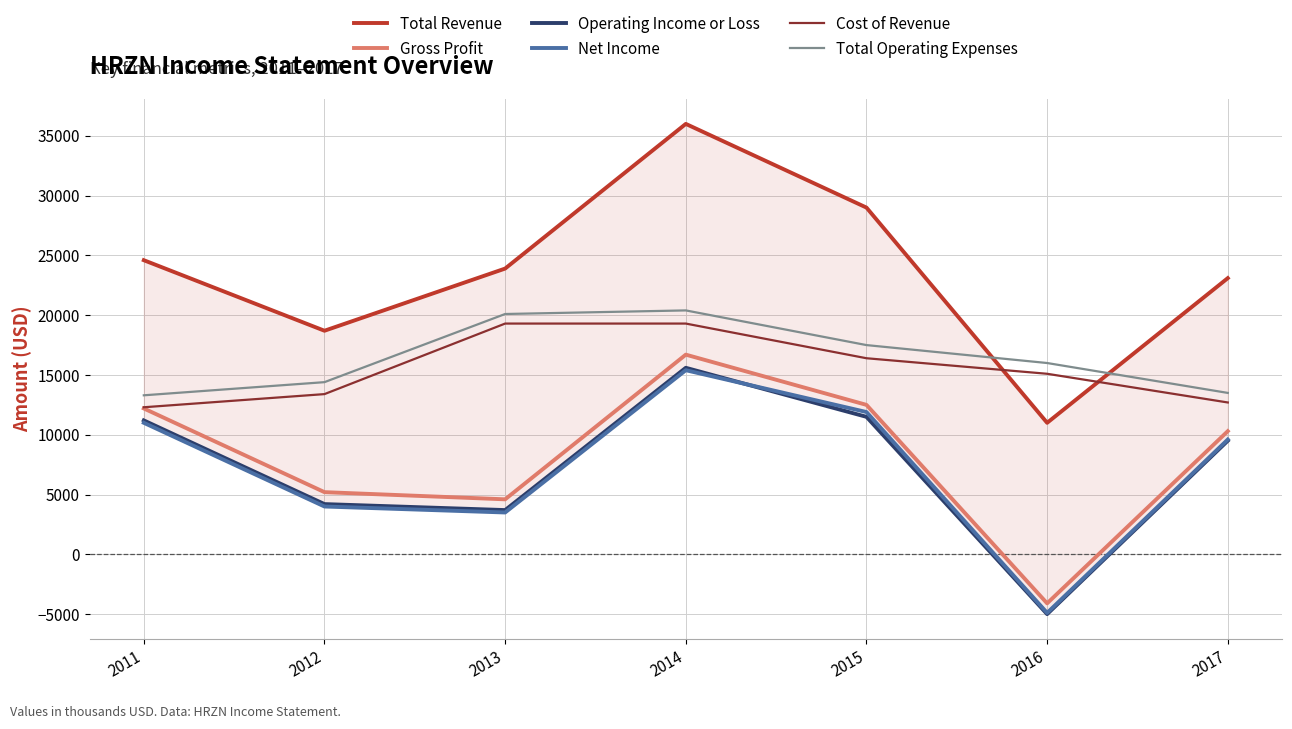

At which category is the sum across all series the highest?

2014